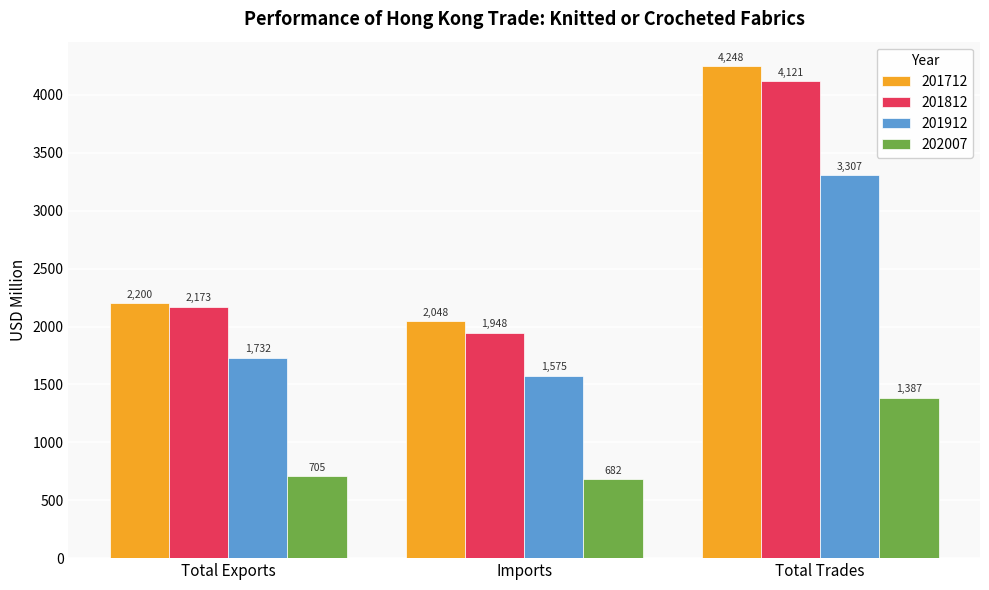

Which series changed the most between Imports and Total Trades?

201712